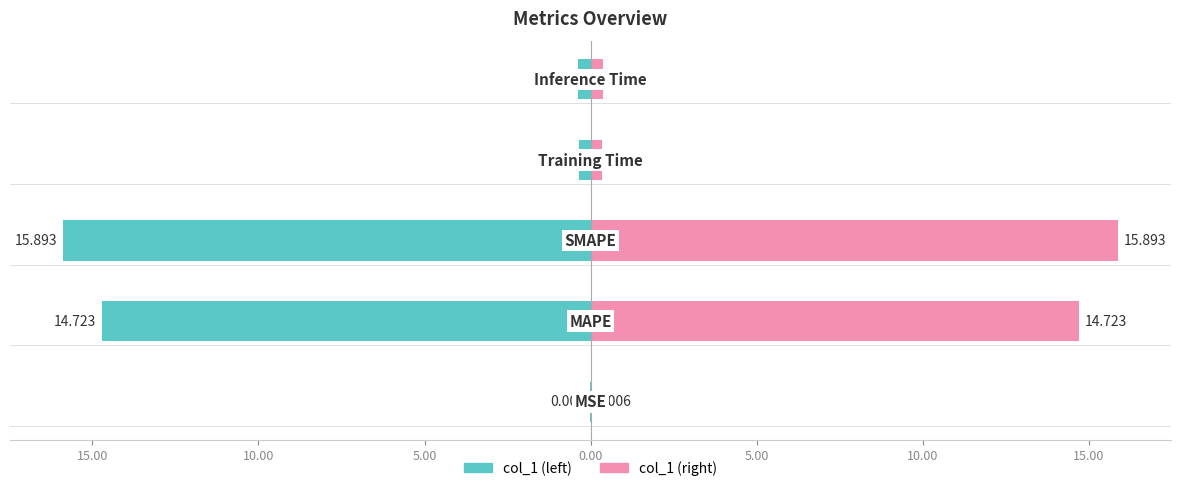

What is the value of the col_1 (left) bar at the 4th from the left?

-0.4